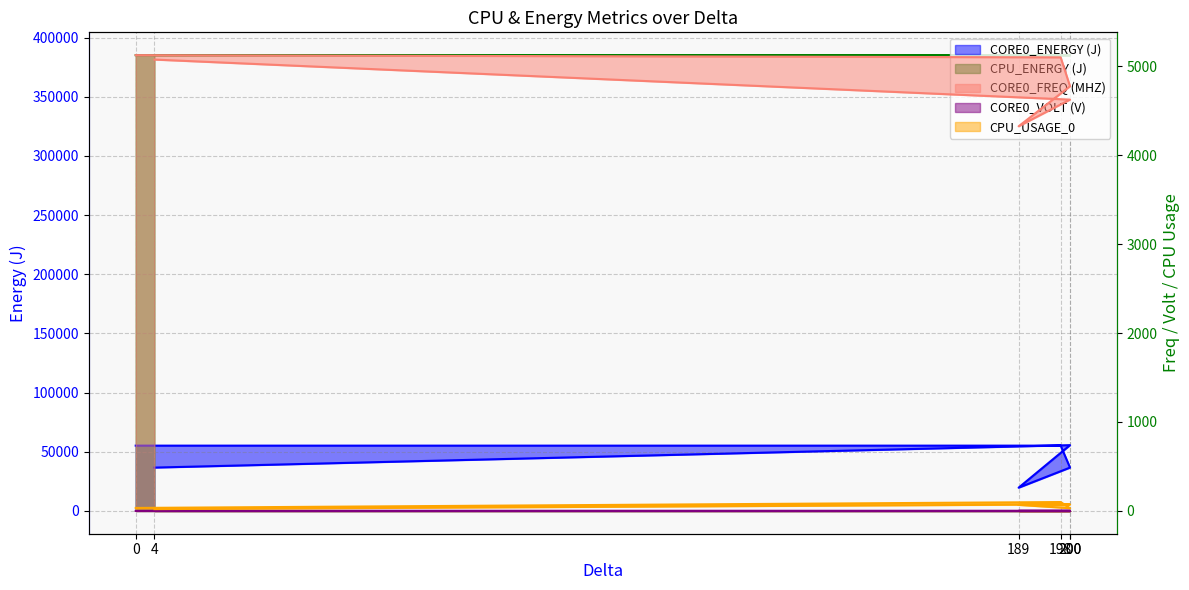

At which category is the sum across all series the highest?

198